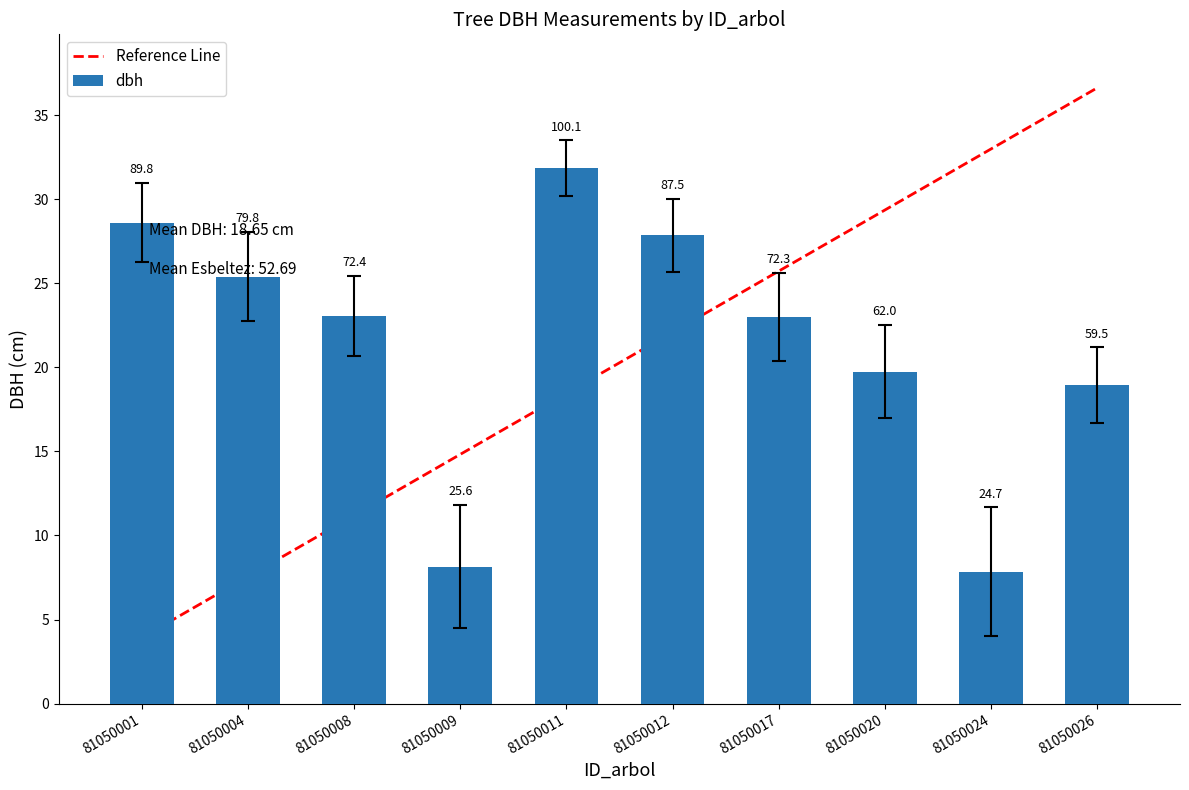

Reading left to right, list all the values displayed in this chart.

dbh: 81050001=28.6	81050004=25.4	81050008=23.1	81050009=8.2	81050011=31.9	81050012=27.9	81050017=23.0	81050020=19.8	81050024=7.8	81050026=18.9
g: 81050001=31.0	81050004=28.1	81050008=25.4	81050009=11.8	81050011=33.5	81050012=30.0	81050017=25.6	81050020=22.5	81050024=11.7	81050026=21.2
circunferencia_normal: 81050001=26.2	81050004=22.7	81050008=20.7	81050009=4.5	81050011=30.2	81050012=25.7	81050017=20.4	81050020=17.0	81050024=4.0	81050026=16.7